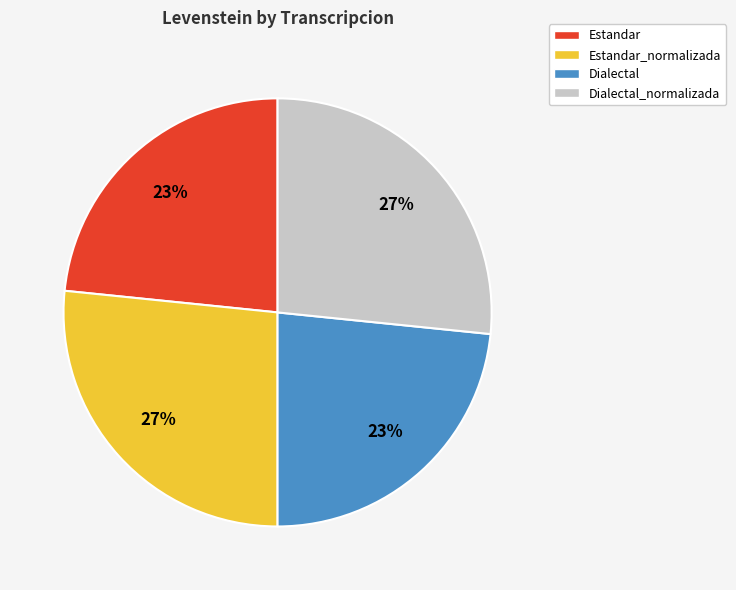

Approximately how many times larger is the value at Estandar_normalizada compared to Dialectal_normalizada?

1.0